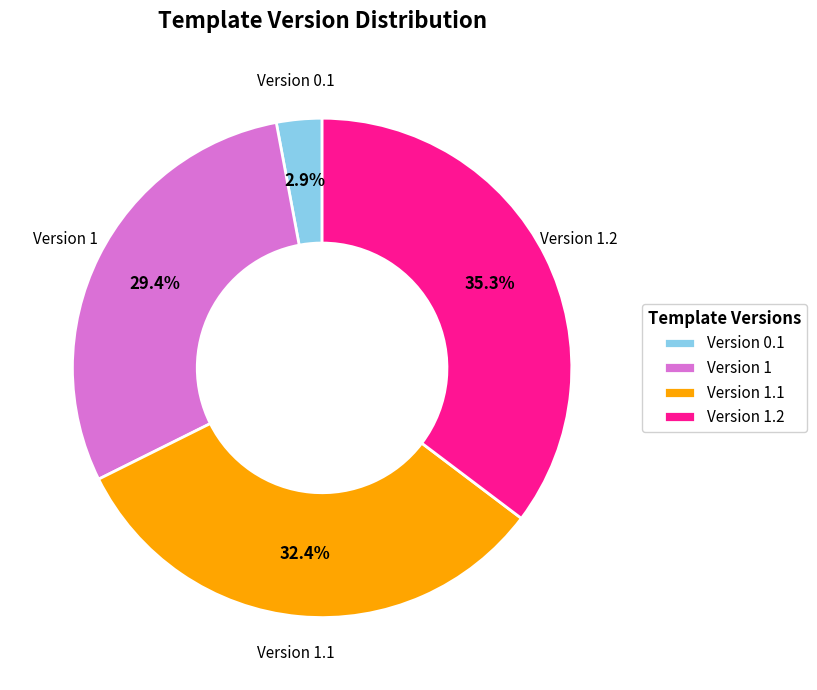

To the nearest percent, what portion does Version 0.1 represent?

3%